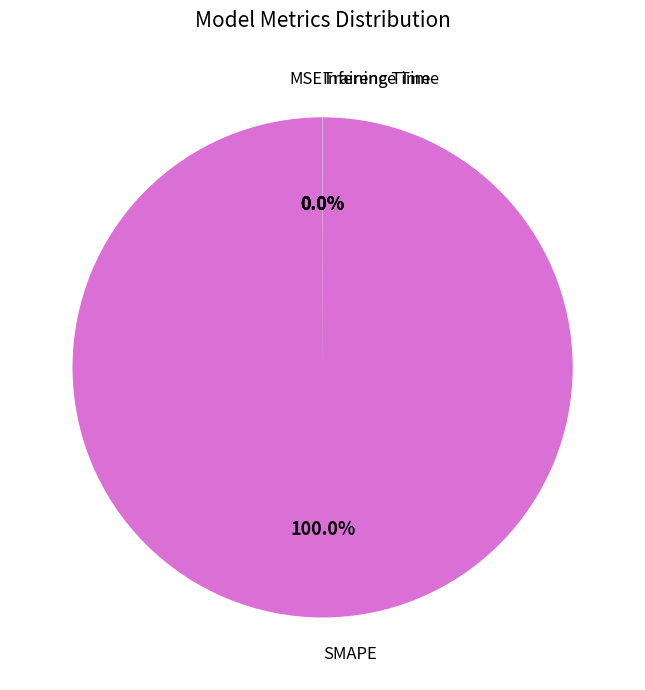

Which slice represents more than half of the pie?

SMAPE